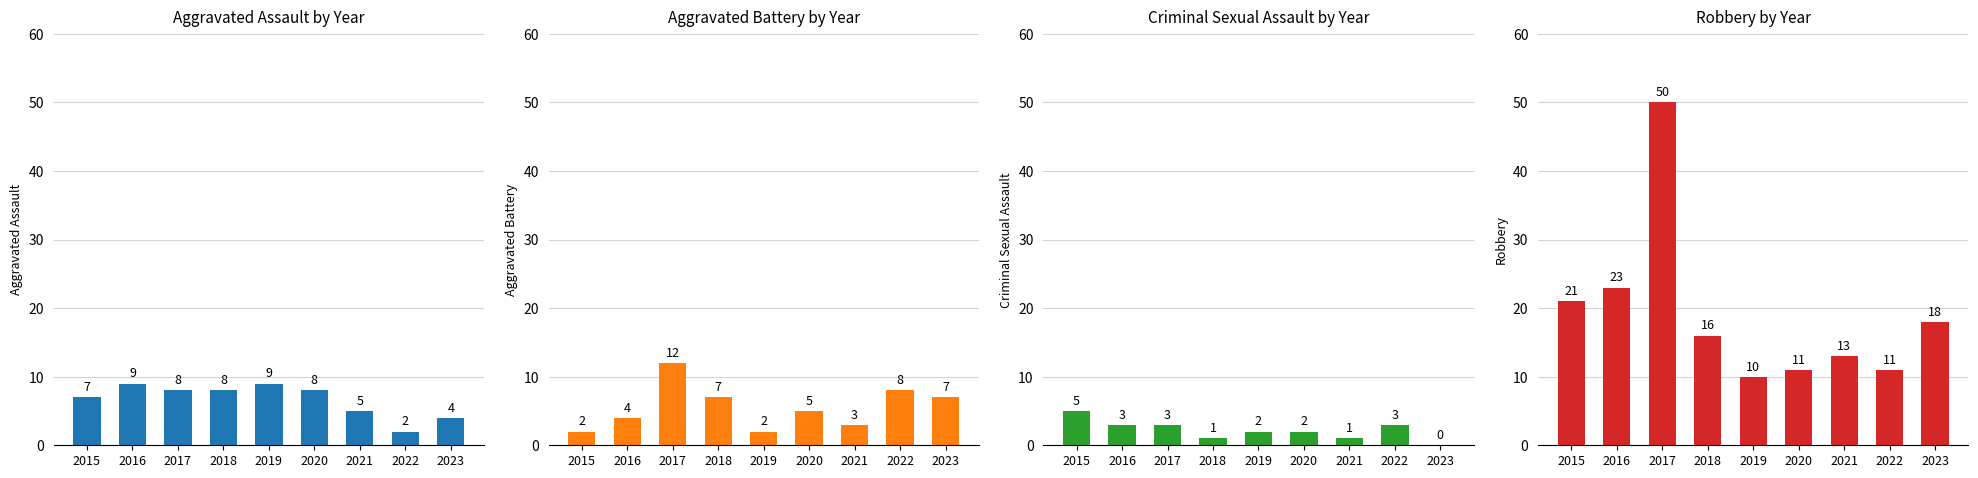

Which series changed the most between 2015 and 2017?

Robbery